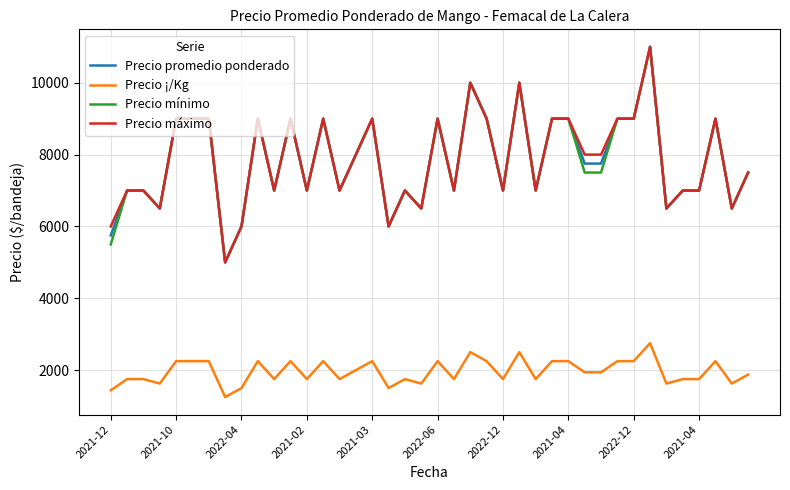

True or false: Precio máximo and Precio ¡/Kg intersect in this chart.

False